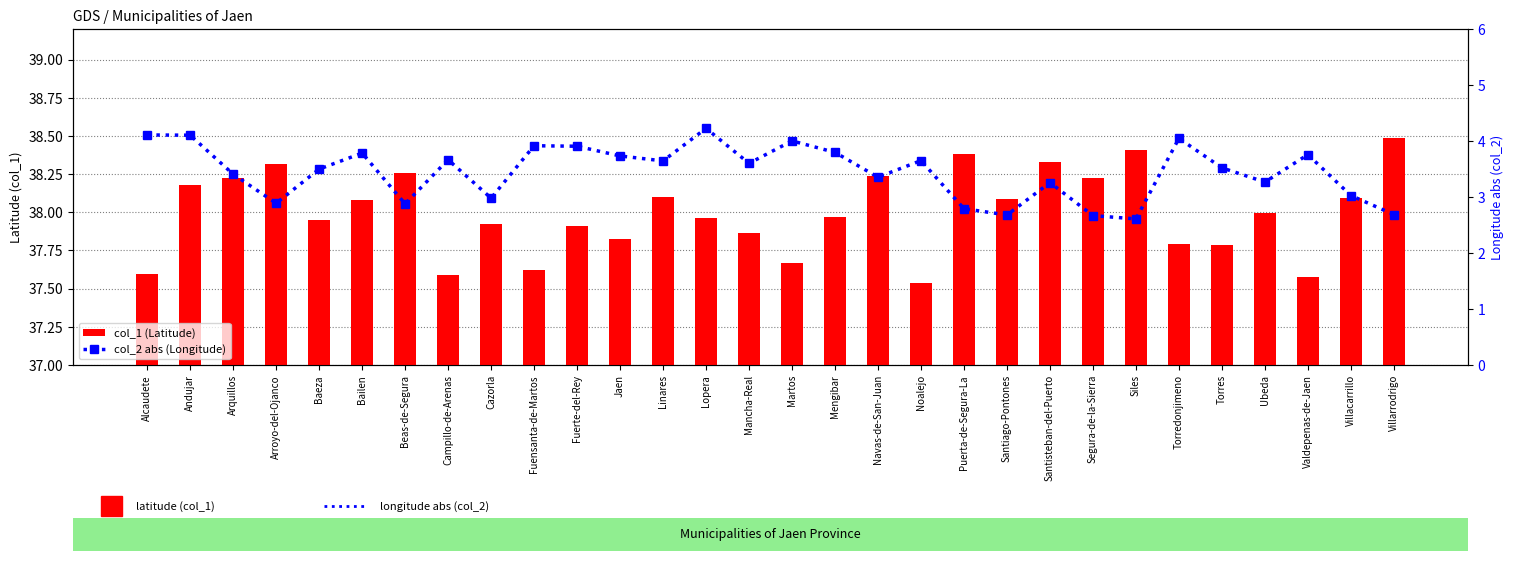

Reading left to right, extract all data points from this chart.

col_1 (Latitude): 37.6	38.2	38.2	38.3	37.9	38.1	38.3	37.6	37.9	37.6	37.9	37.8	38.1	38.0	37.9	37.7	38.0	38.2	37.5	38.4	38.1	38.3	38.2	38.4	37.8	37.8	38.0	37.6	38.1	38.5
col_2 abs (Longitude): 4.1	4.1	3.4	2.9	3.5	3.8	2.9	3.7	3.0	3.9	3.9	3.7	3.6	4.2	3.6	4.0	3.8	3.4	3.6	2.8	2.7	3.3	2.7	2.6	4.0	3.5	3.3	3.8	3.0	2.7